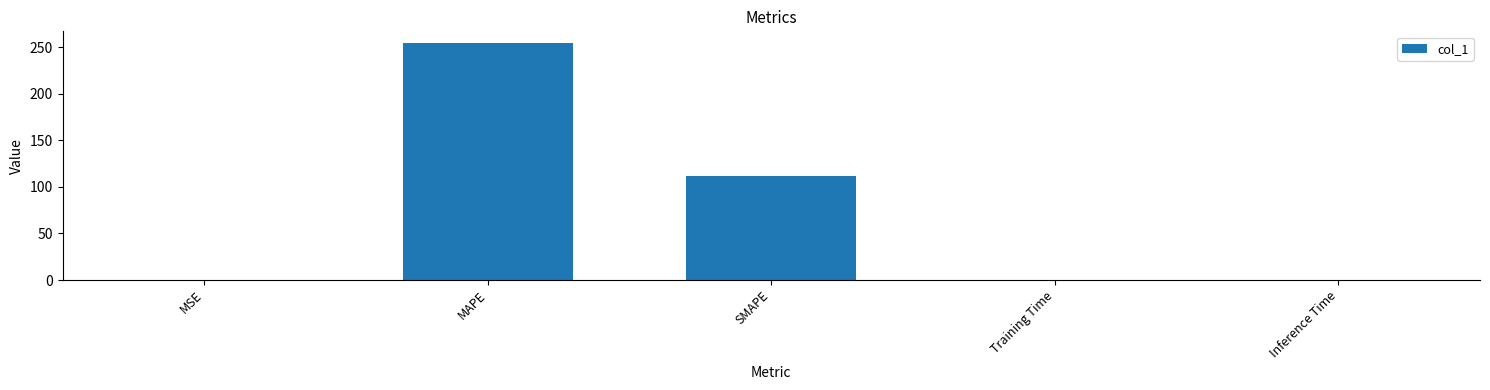

Where is the data nearest to the value 127?

SMAPE